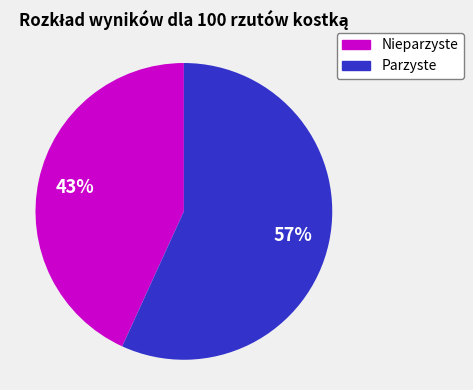

Combined, do Nieparzyste and Parzyste account for over 50%?

Yes